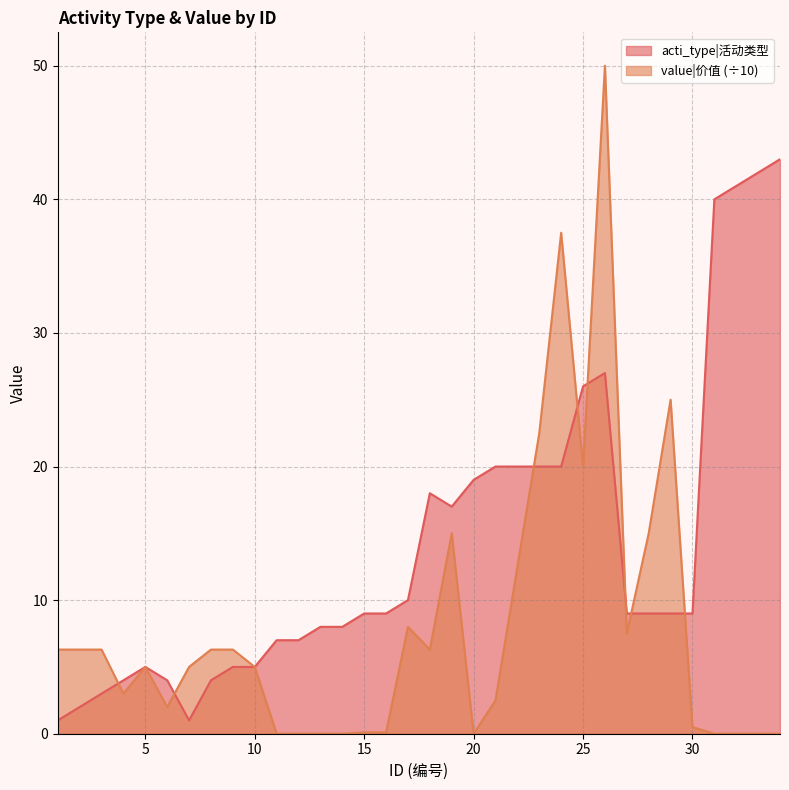

The value of value at 8 is 6.3. True or false?

True